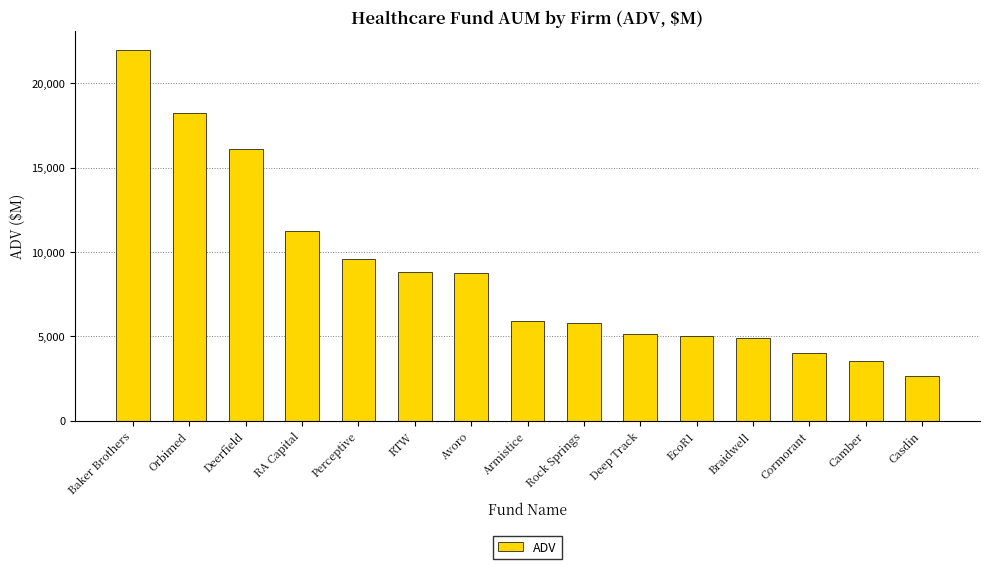

True or false: the data shows 8210.6 at Baker Brothers.

False